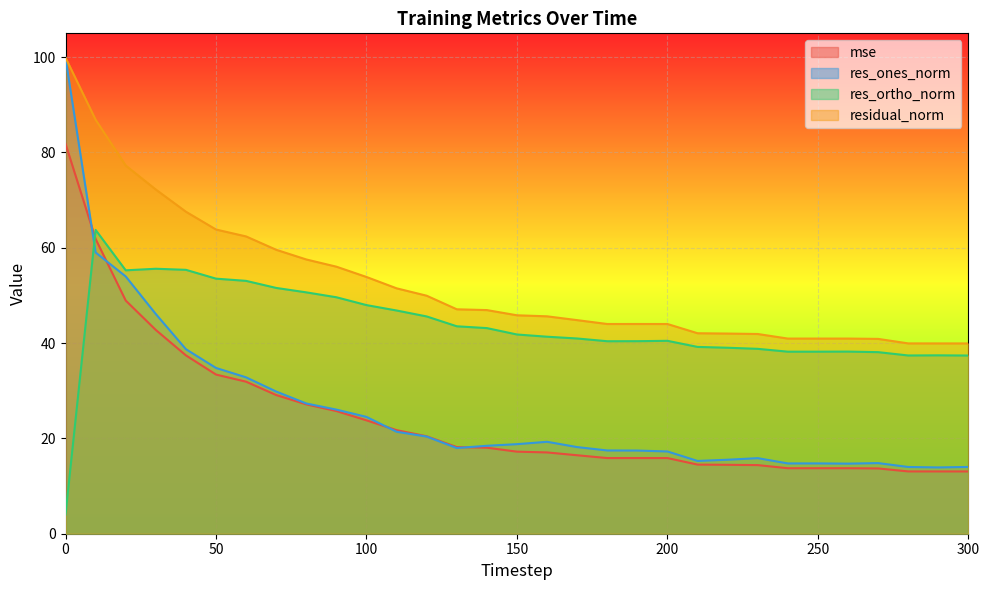

After their last crossing, which series has the higher values: mse or res_ones_norm?

res_ones_norm